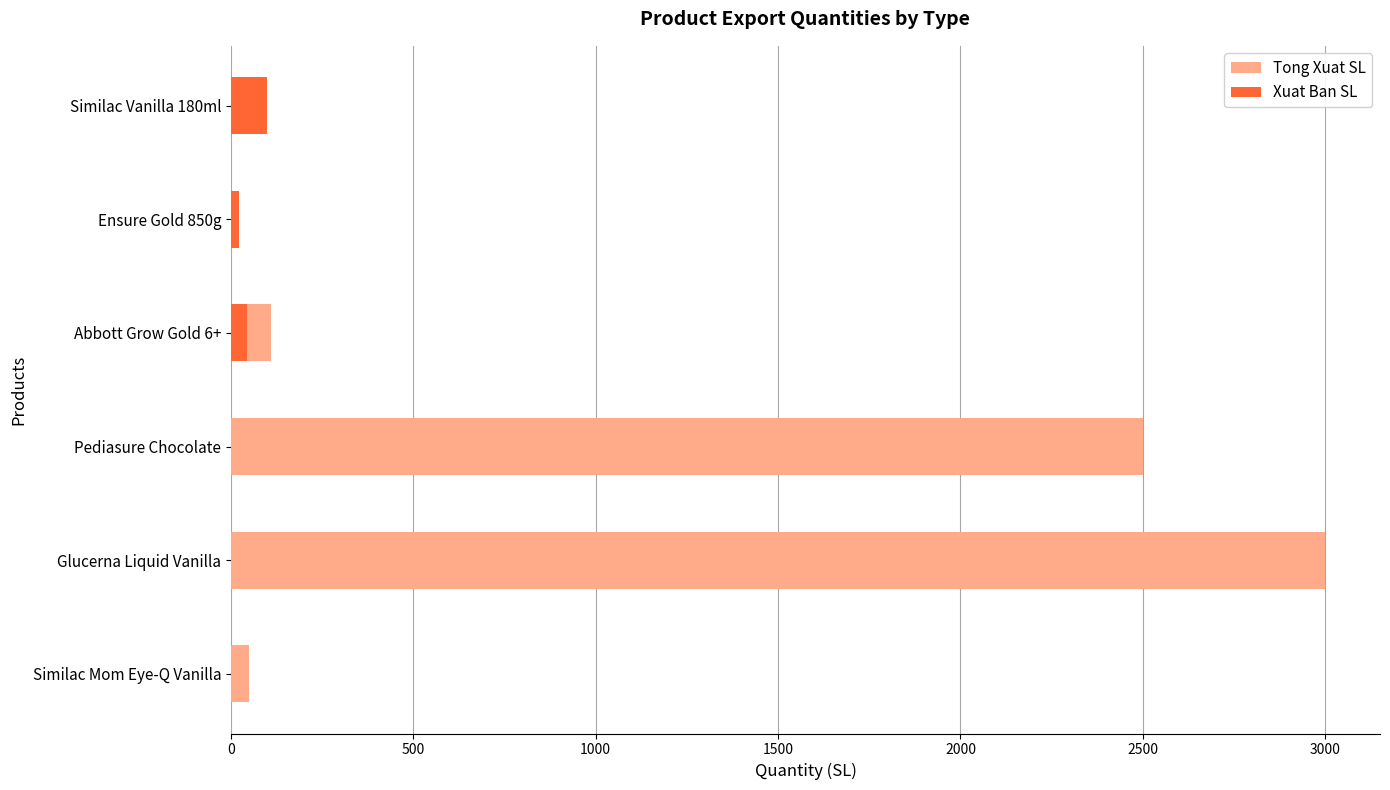

Reading left to right, what are all the values shown in this chart?

Tong Xuat SL: 50	3000	2500	110	22	100
Xuat Ban SL: 0	0	0	45	22	100